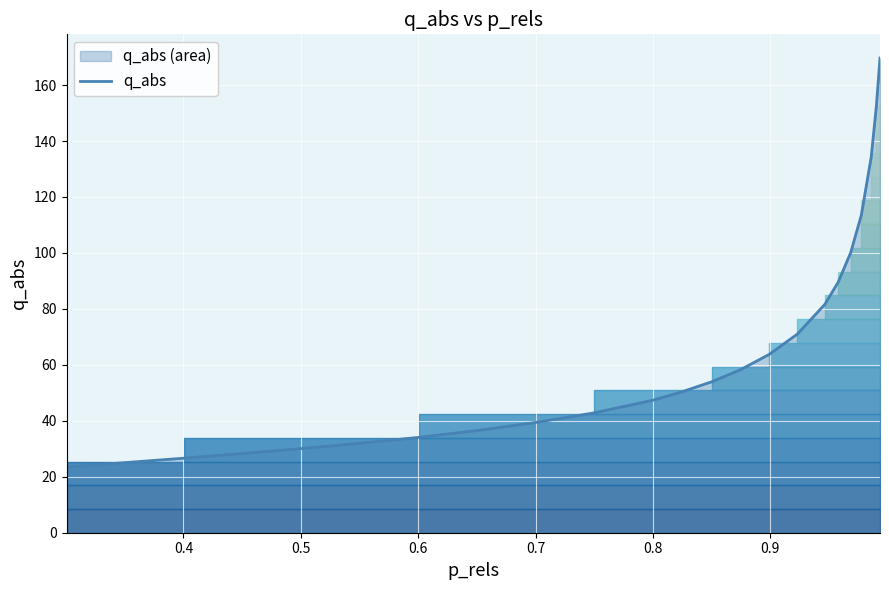

What is the minimum value for q_abs?

23.5